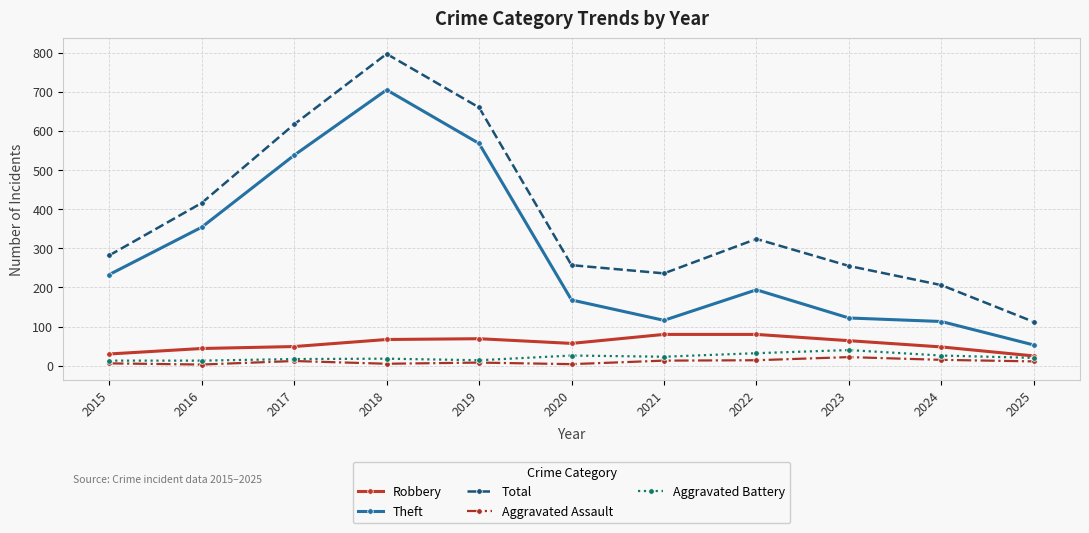

What is the difference between the second highest and second lowest values in the Aggravated Battery series?

19